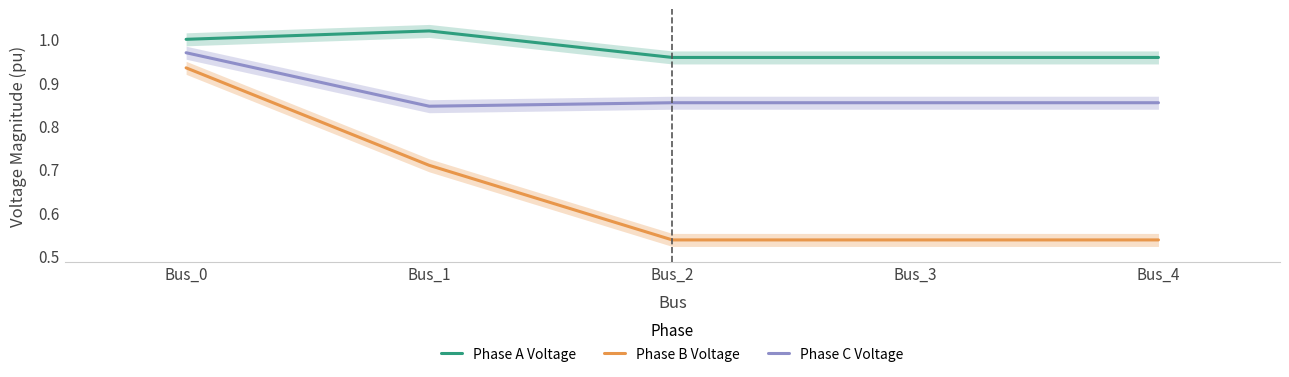

Reading left to right, what are all the values shown in this chart?

Phase A Voltage: 1.0	1.0	1.0	1.0	1.0
Phase B Voltage: 0.9	0.7	0.5	0.5	0.5
Phase C Voltage: 1.0	0.8	0.9	0.9	0.9